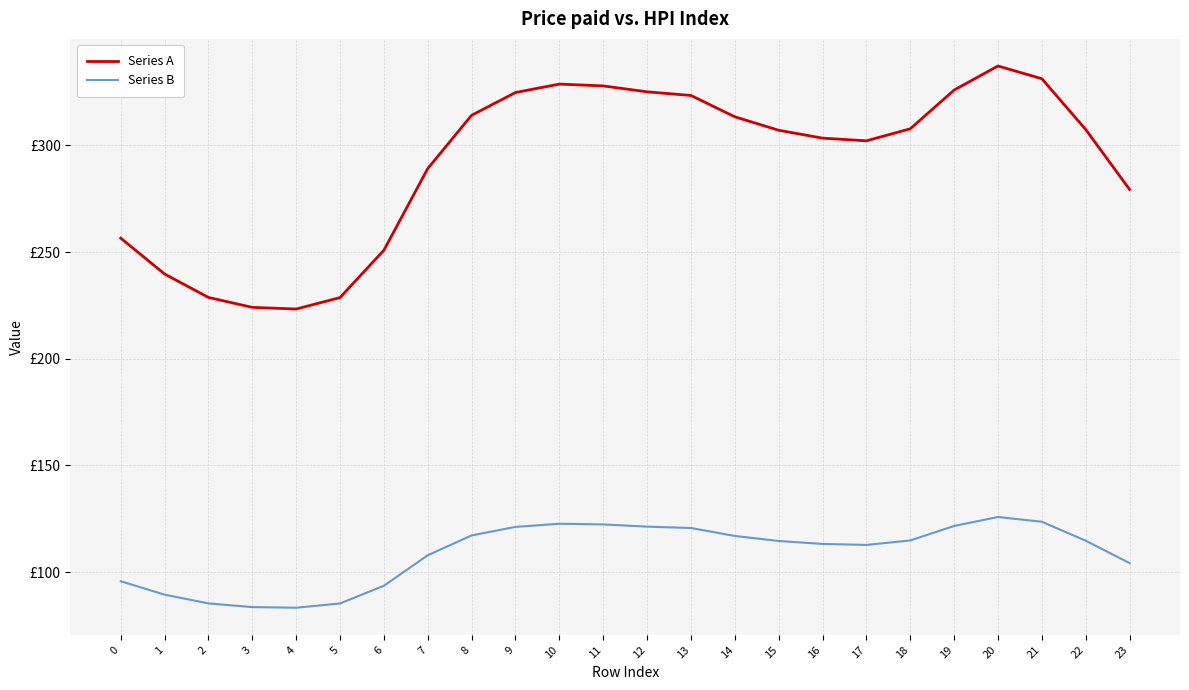

Which category has the lowest value across all series?

4